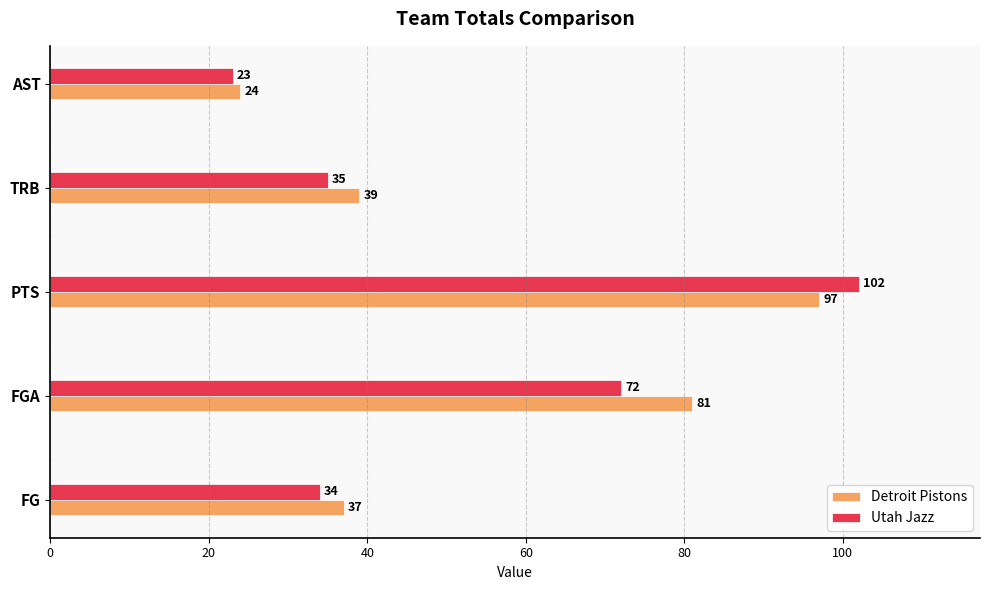

Is the value of Utah Jazz at AST greater than the value of Detroit Pistons at AST?

No